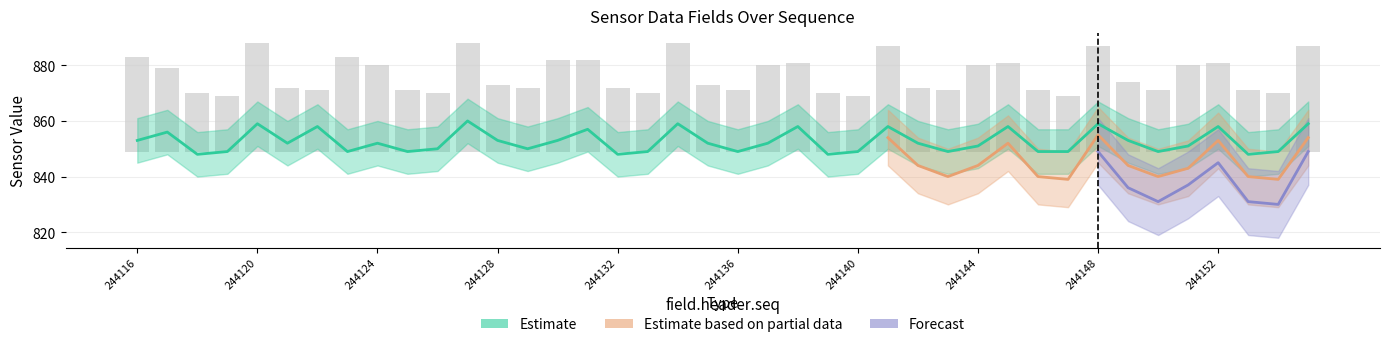

The value of field.data15 at 244130 is 11. True or false?

False